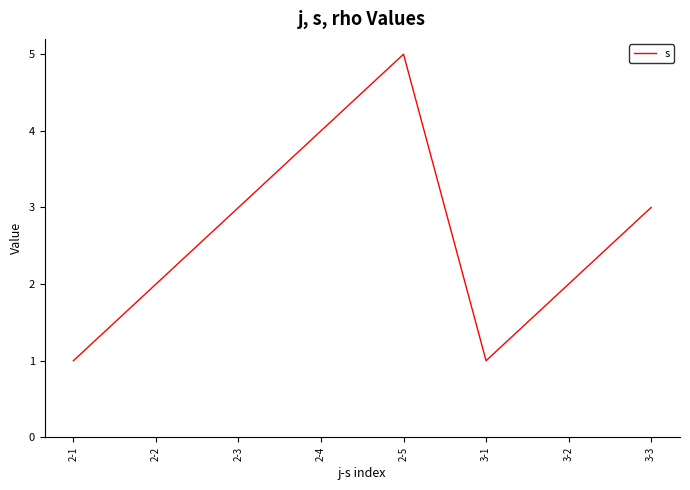

The value at 3-2 is 2. True or false?

True